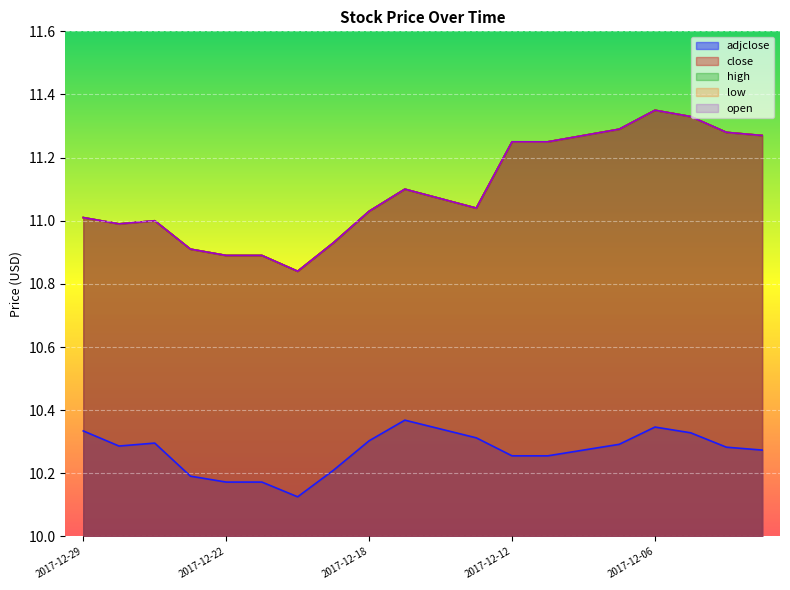

At which label does high first exceed 11?

2017-12-29